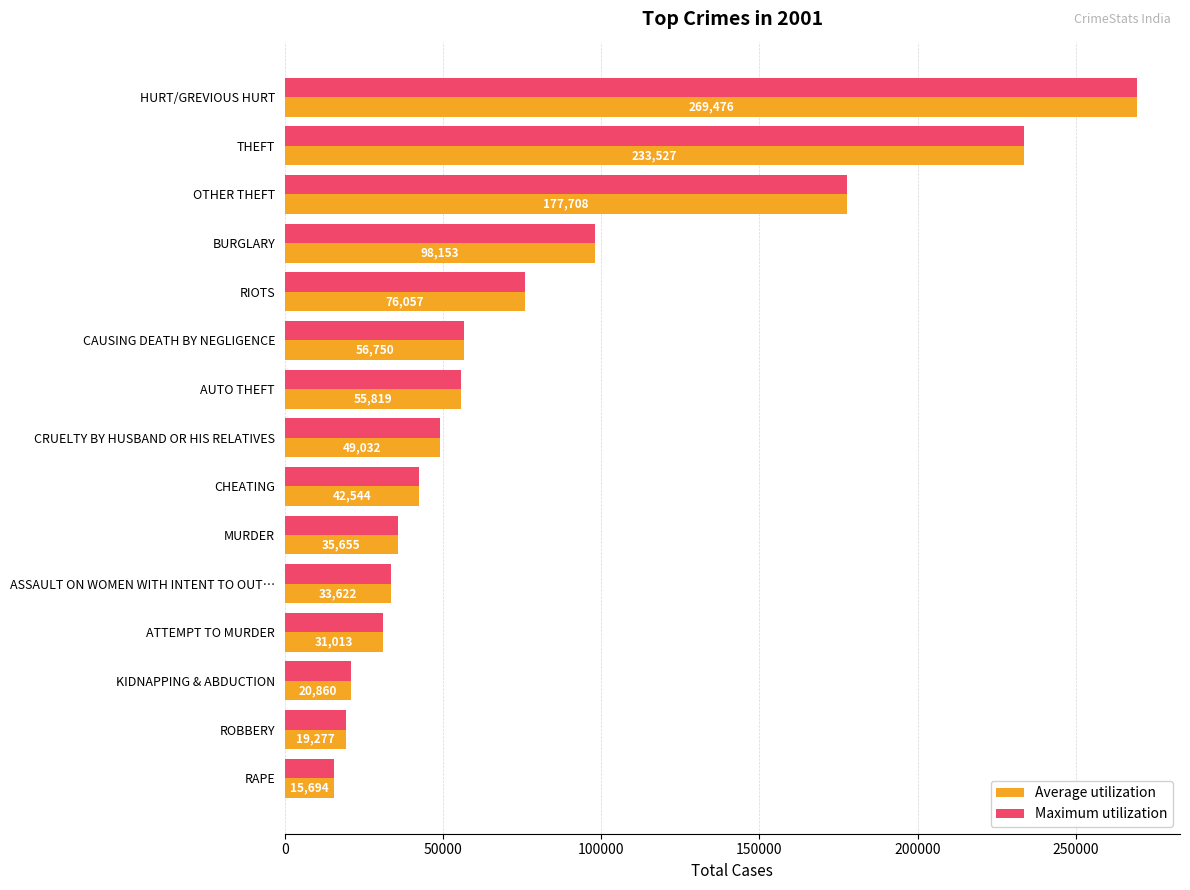

At which category does the chart reach its minimum across all series?

RAPE